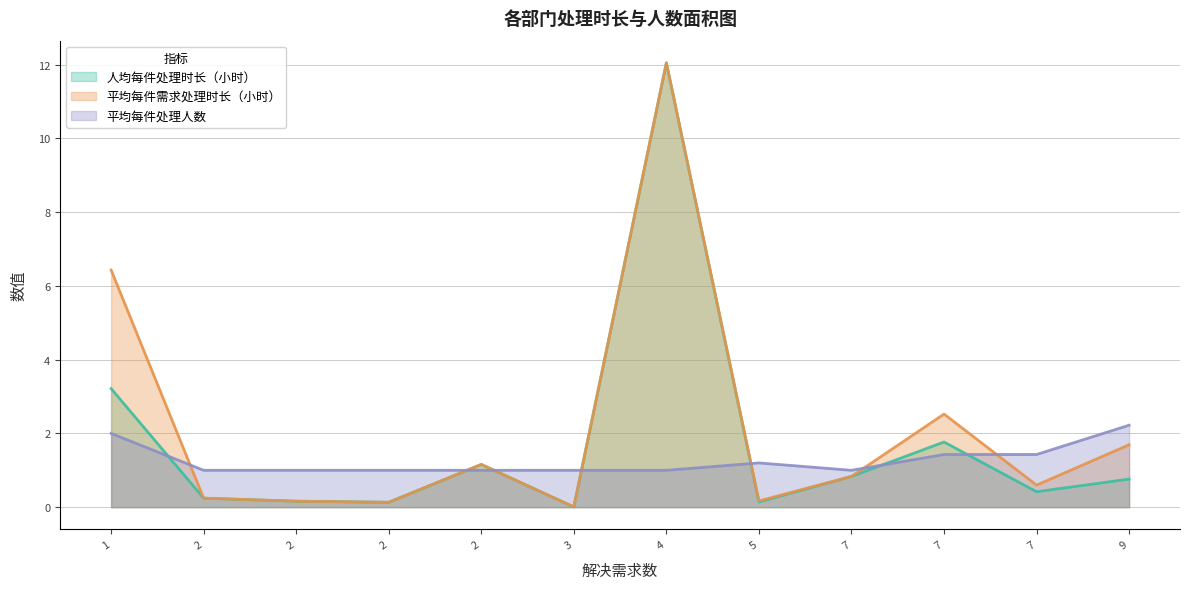

True or false: 平均每件处理人数 has more than 2 interior local peaks.

False